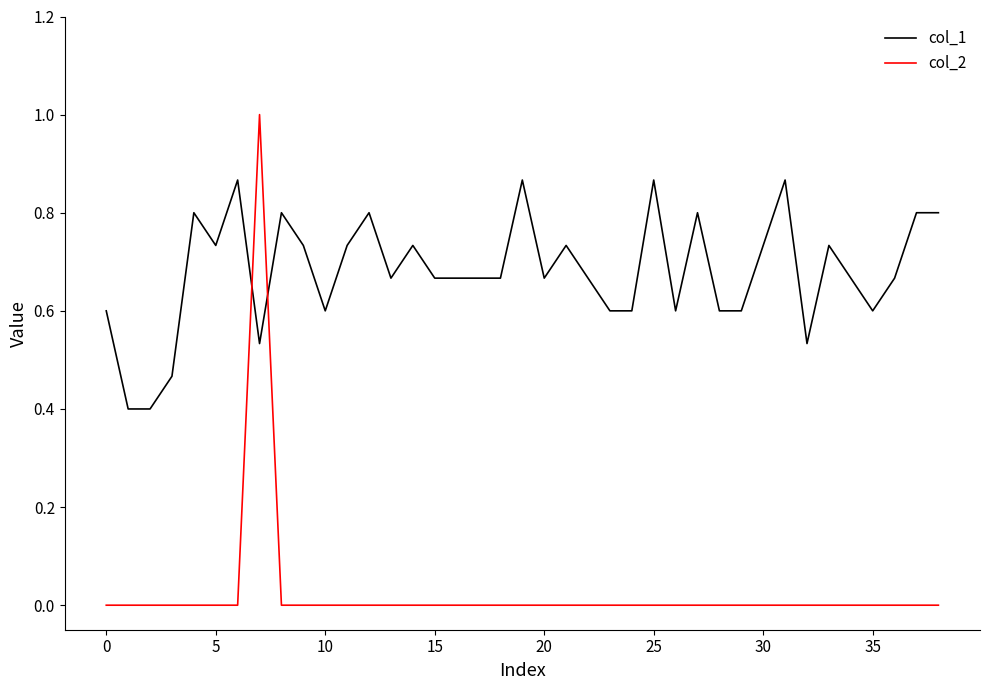

Which series has the largest total across all categories?

col_1